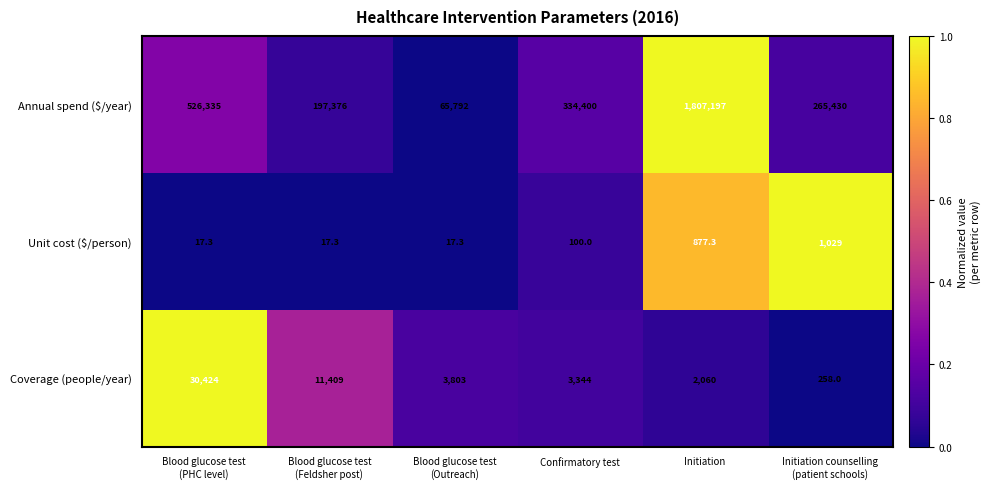

What is the lowest value of the Annual spend ($/year) series?

65792.0